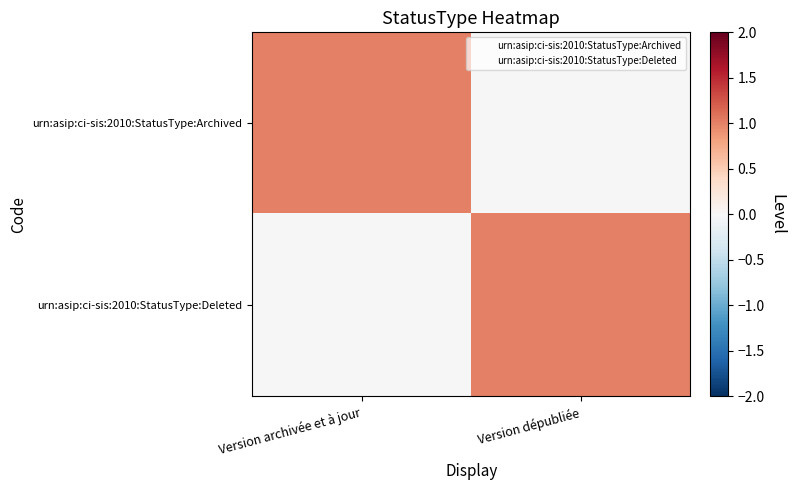

What is the greatest value displayed?

1